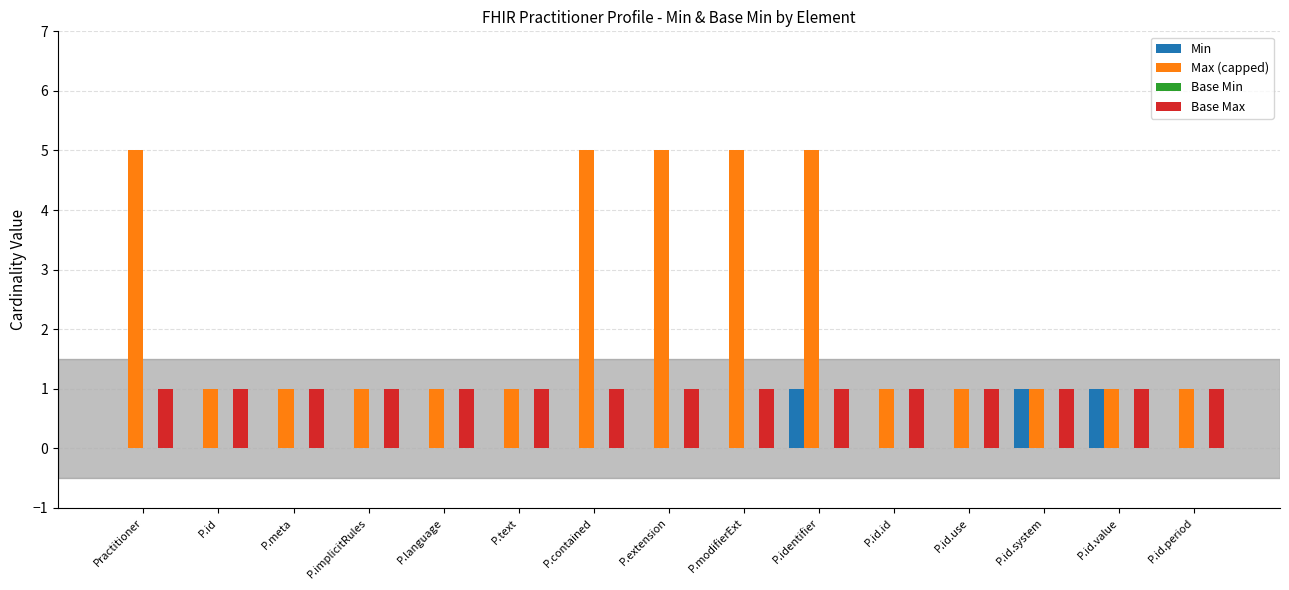

What is the highest value of the Max (capped) series?

5